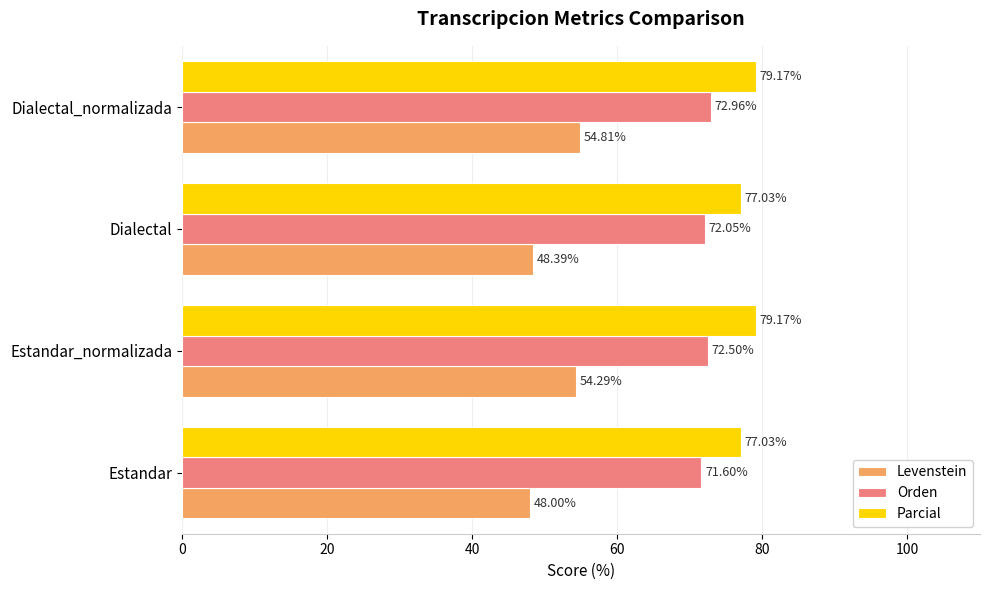

What is the difference between the maximum and minimum values in the Orden series?

1.4